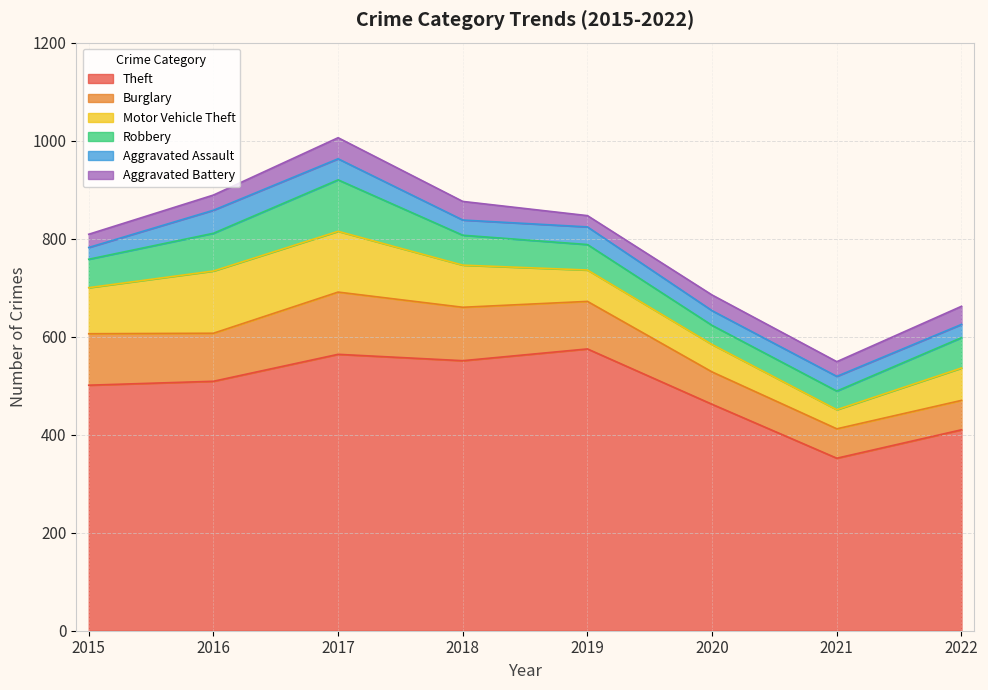

Where is Aggravated Battery nearest to the value 33?

2020